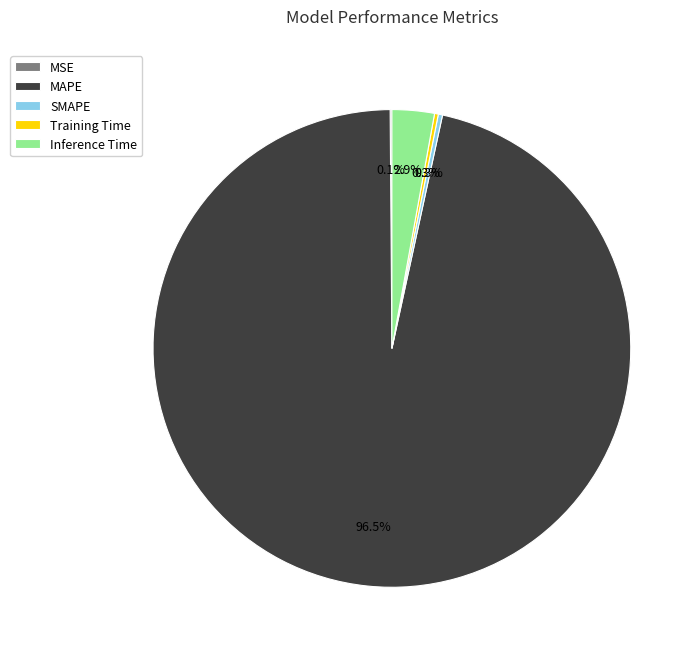

Which has a higher value, Inference Time or MAPE?

MAPE